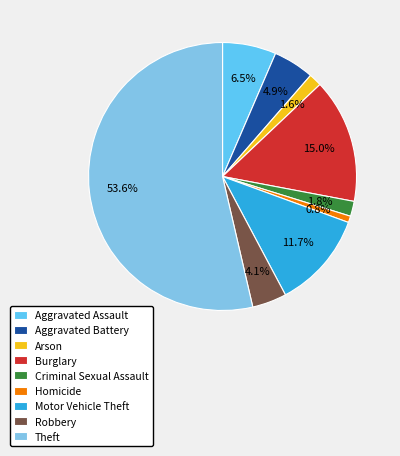

Do Theft and Burglary together represent more than half of the pie?

Yes